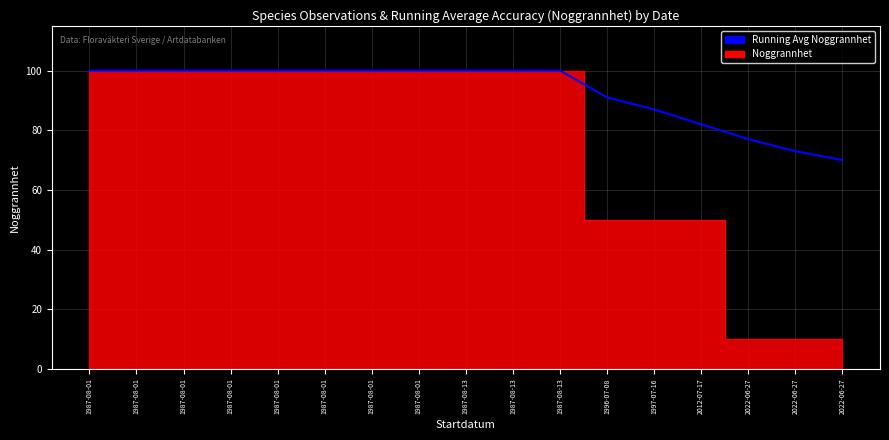

The chart shows a value of 124 at 2012-07-17. True or false?

False